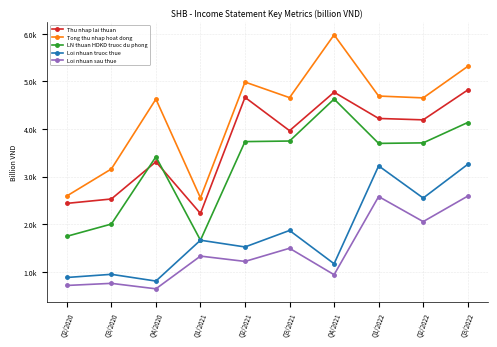

List the labels in order of Tong thu nhap hoat dong value, smallest first.

Q1/2021, Q2/2020, Q3/2020, Q4/2020, Q2/2022, Q3/2021, Q1/2022, Q2/2021, Q3/2022, Q4/2021